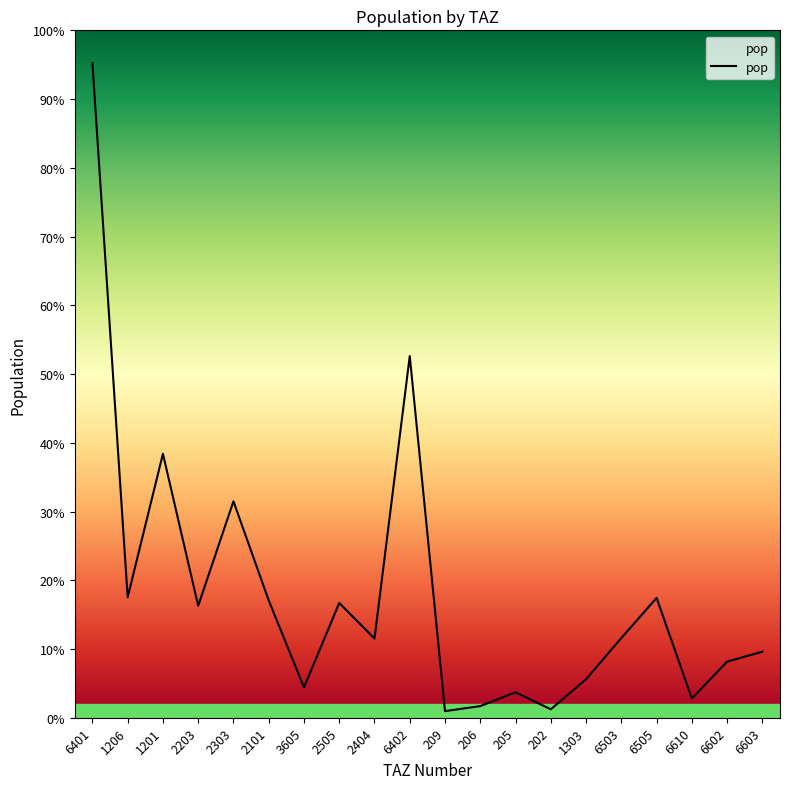

Rank the categories by value from lowest to highest.

209, 202, 206, 6610, 205, 3605, 1303, 6602, 6603, 2404, 6503, 2203, 2505, 2101, 6505, 1206, 2303, 1201, 6402, 6401